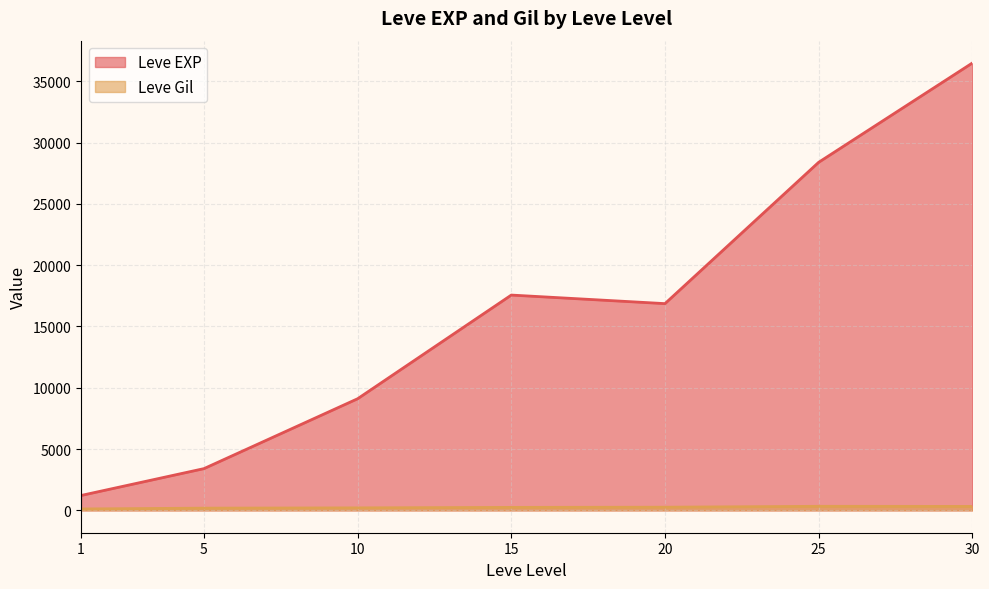

What are all the series names shown in the legend?

Leve EXP, Leve Gil